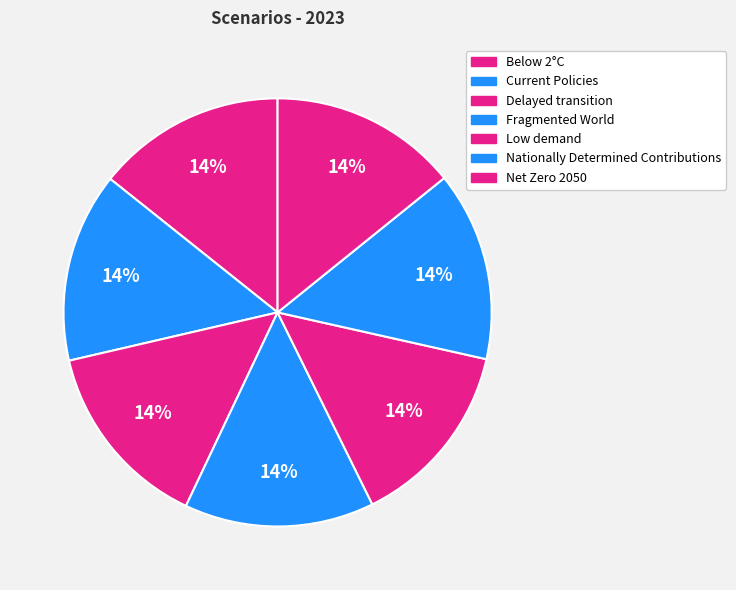

To the nearest percent, what percentage of the pie is Fragmented World?

14%